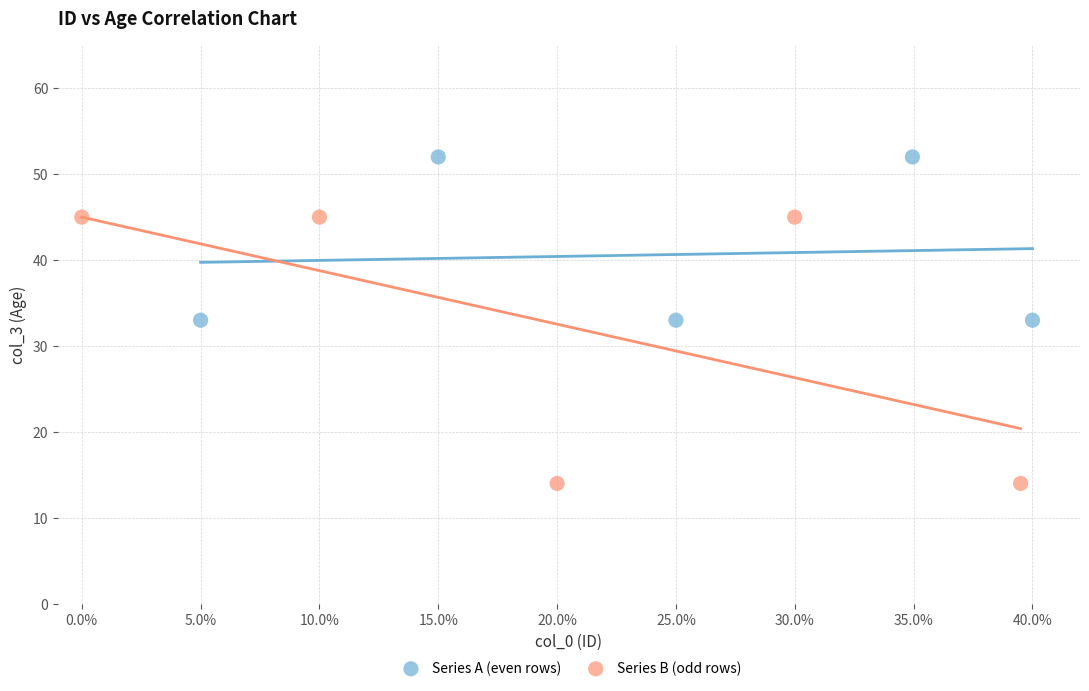

Which series has the largest Y range (max minus min)?

Series B (odd rows)